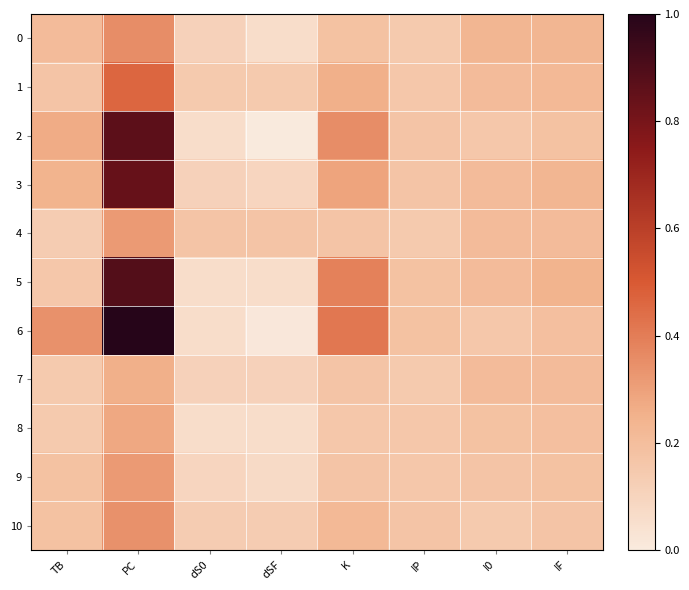

Reading right to left, transcribe all the data shown in this chart.

0: IF=8	I0=8	IP=1	K=4	dSF=-6	dS0=-2	PC=18	TB=6
1: IF=7	I0=6	IP=2	K=10	dSF=1	dS0=1	PC=27	TB=3
2: IF=4	I0=2	IP=3	K=18	dSF=-11	dS0=-6	PC=60	TB=11
3: IF=8	I0=6	IP=3	K=13	dSF=-3	dS0=-2	PC=58	TB=9
4: IF=6	I0=6	IP=1	K=3	dSF=3	dS0=3	PC=15	TB=0
5: IF=9	I0=6	IP=4	K=21	dSF=-6	dS0=-6	PC=62	TB=2
6: IF=5	I0=2	IP=4	K=23	dSF=-10	dS0=-6	PC=71	TB=17
7: IF=6	I0=6	IP=1	K=3	dSF=-2	dS0=-2	PC=10	TB=1
8: IF=5	I0=4	IP=2	K=2	dSF=-6	dS0=-6	PC=12	TB=1
9: IF=4	I0=3	IP=2	K=3	dSF=-5	dS0=-3	PC=15	TB=4
10: IF=3	I0=1	IP=3	K=7	dSF=0	dS0=0	PC=17	TB=4